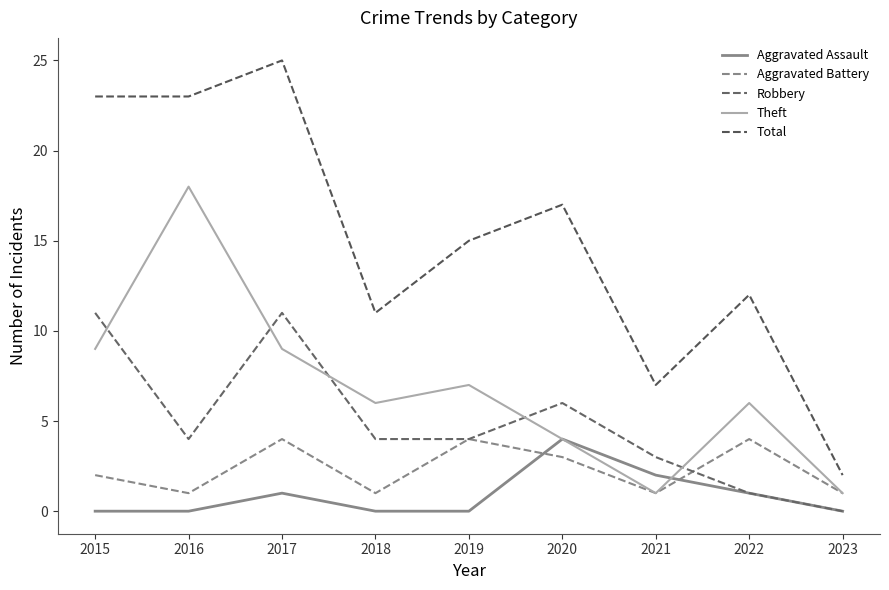

What is the value of the Total point at the 9th from the left?

2